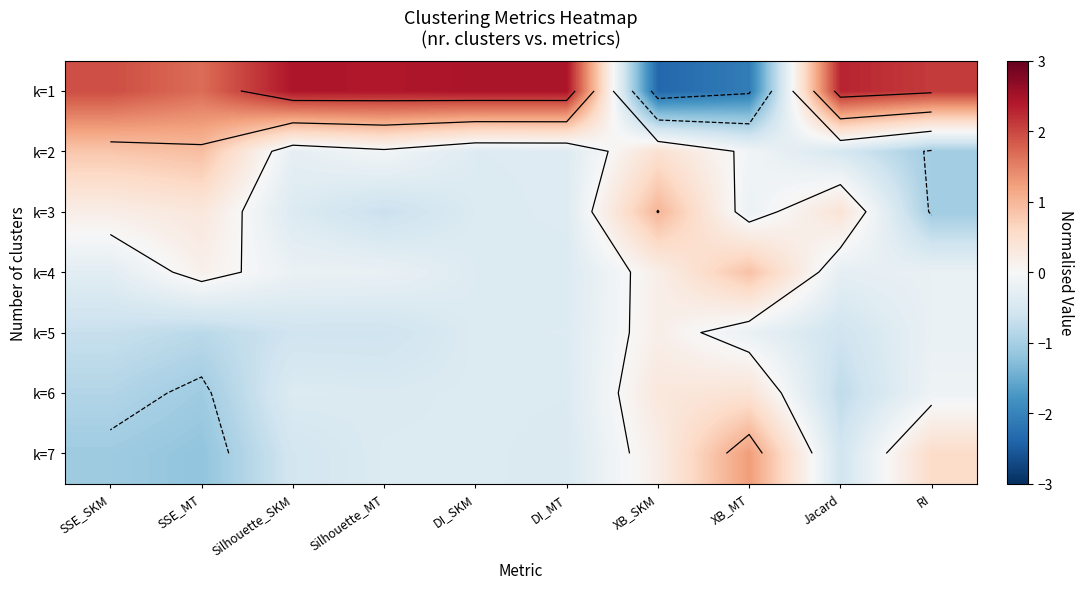

At how many categories does at least one series exceed -1?

10